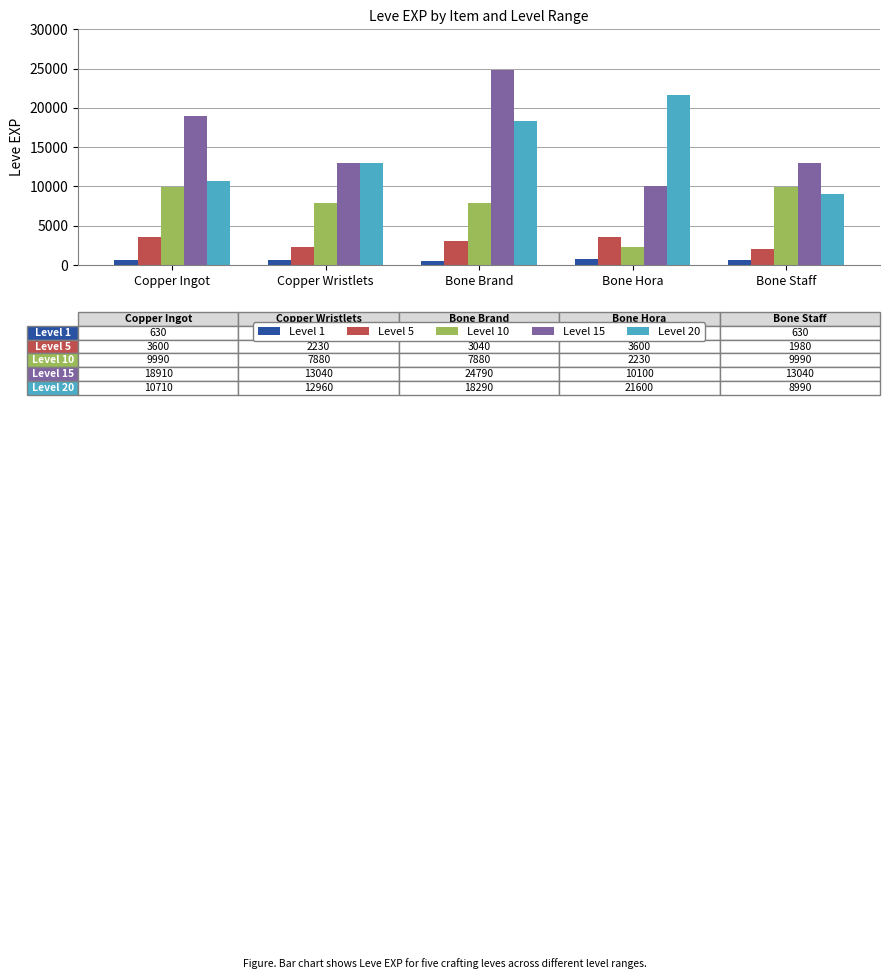

What is the label of the 5th bar from the right?

Copper Ingot